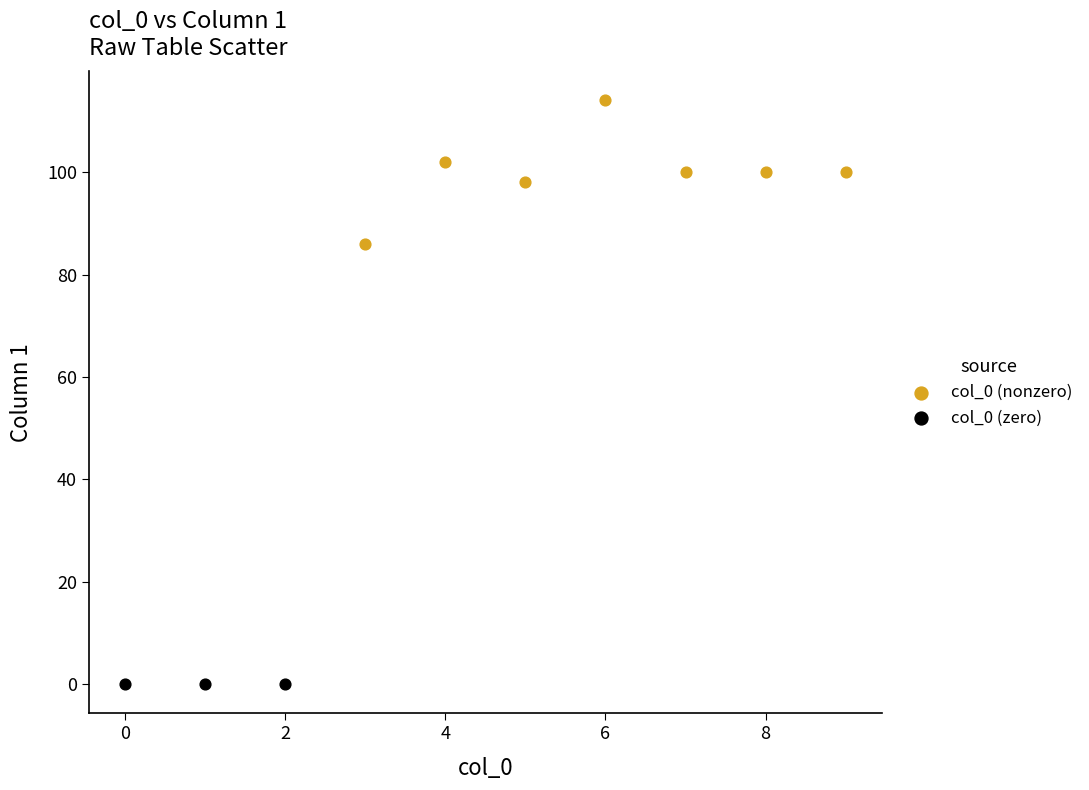

Which series contains the highest Y value?

col_0 (nonzero)